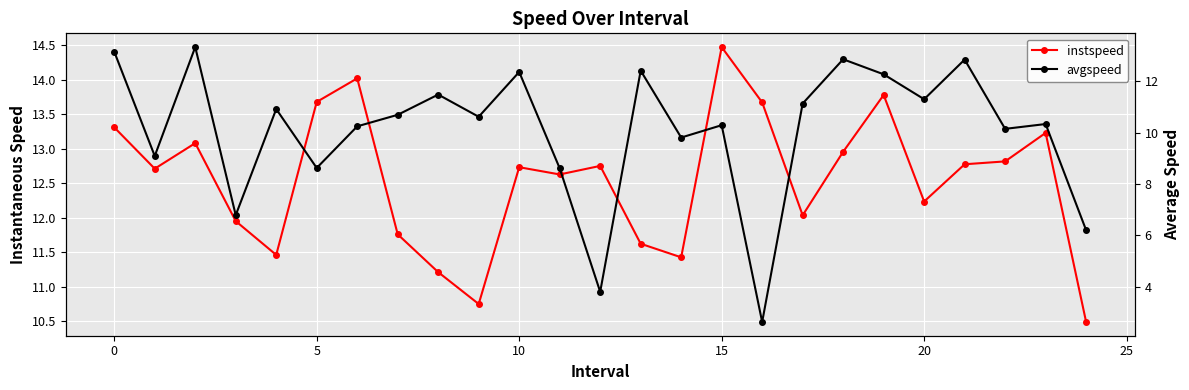

What is the minimum value shown in the chart?

2.6